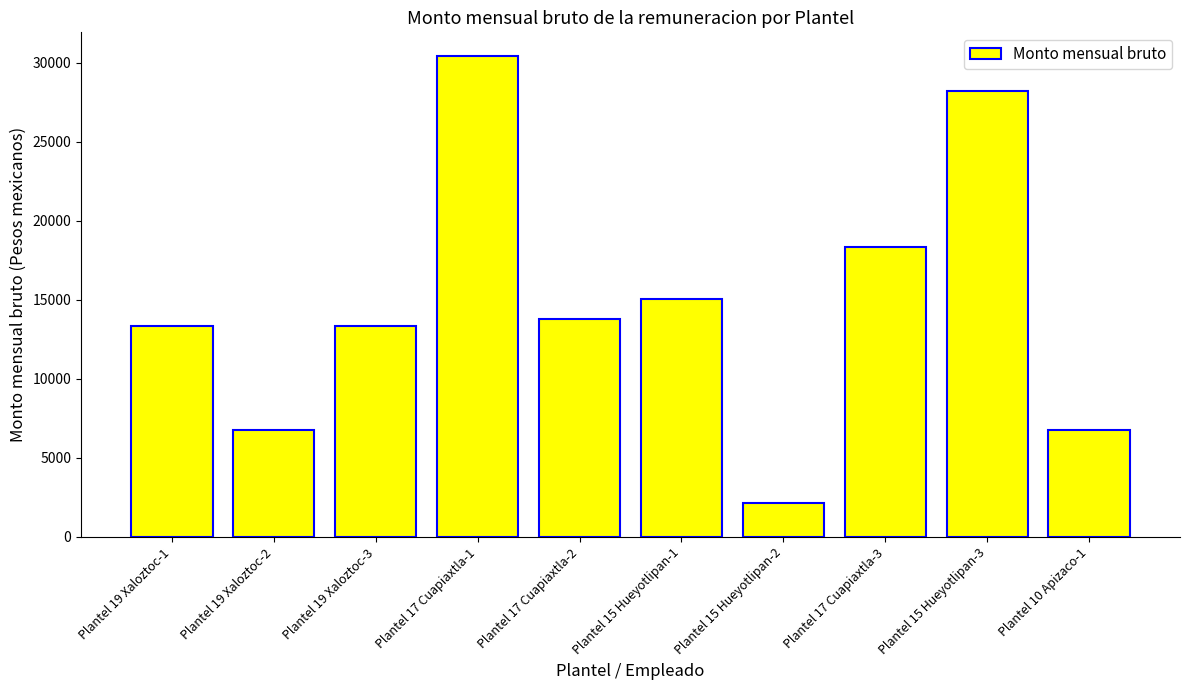

Which category has the highest value across all series?

Plantel 17 Cuapiaxtla-1